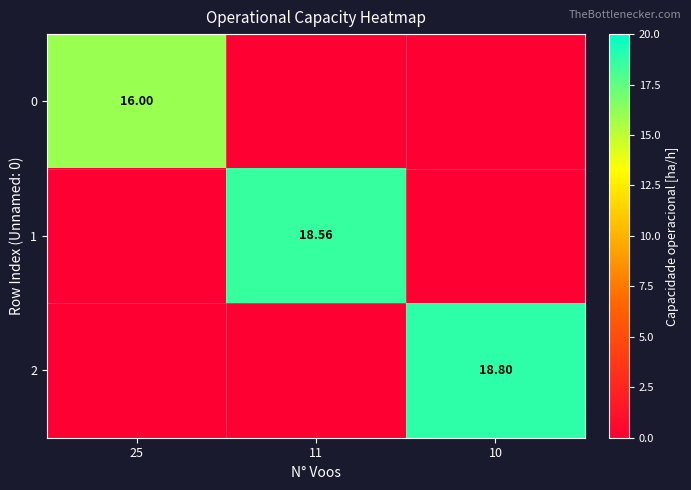

The value of 0 at 25 is 22.6. True or false?

False